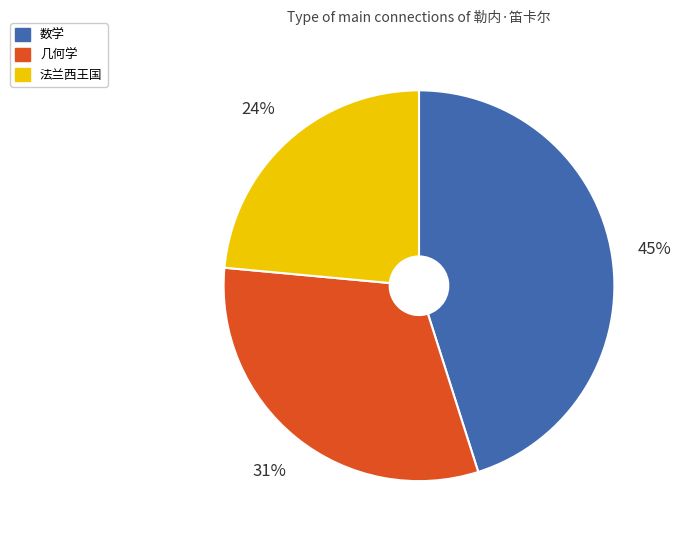

Count the number of slices in the pie.

3